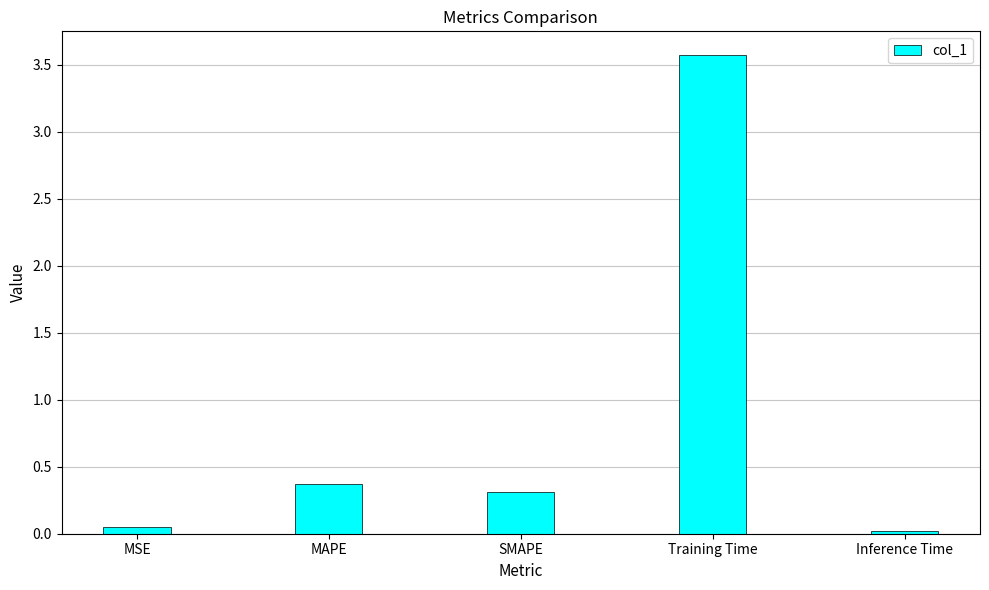

Where is the data nearest to the value 1?

MAPE